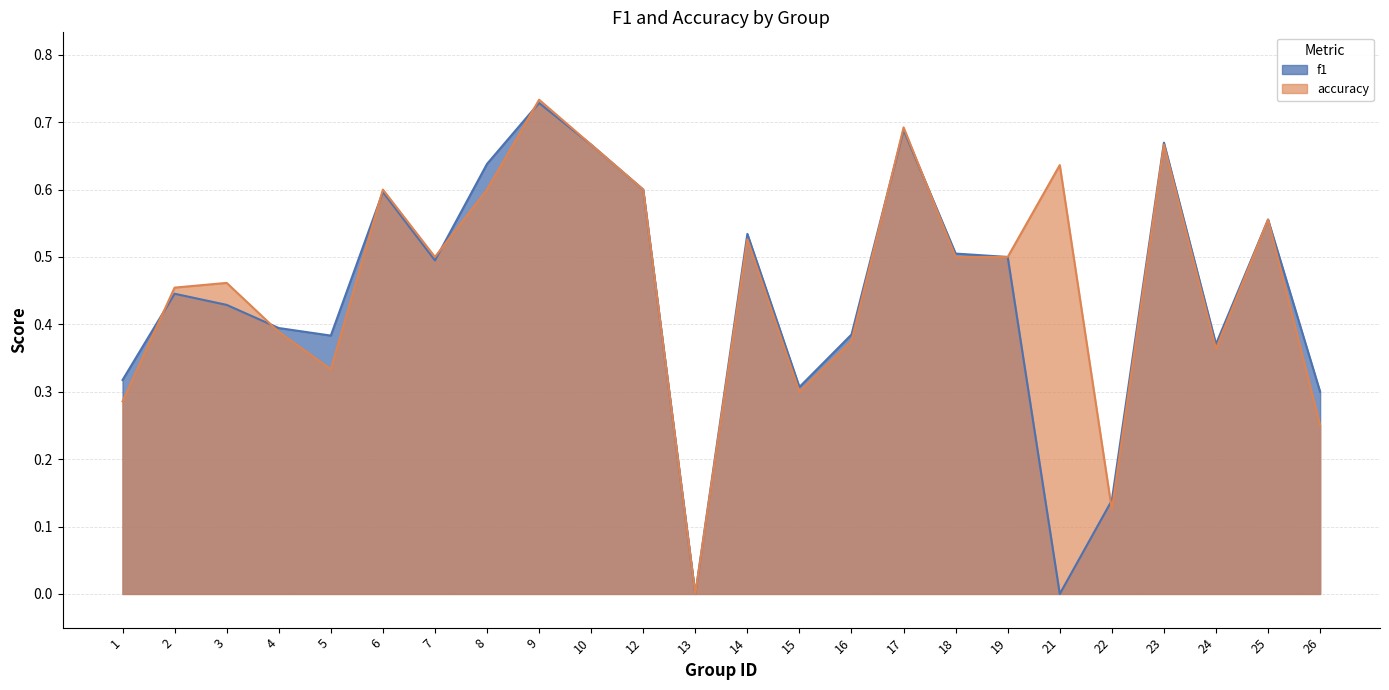

Reading right to left, list all the values displayed in this chart.

f1: 26=0.3	25=0.6	24=0.4	23=0.7	22=0.1	21=-0.0	19=0.5	18=0.5	17=0.7	16=0.4	15=0.3	14=0.5	13=0.0	12=0.6	10=0.7	9=0.7	8=0.6	7=0.5	6=0.6	5=0.4	4=0.4	3=0.4	2=0.4	1=0.3
accuracy: 26=0.2	25=0.6	24=0.4	23=0.7	22=0.1	21=0.6	19=0.5	18=0.5	17=0.7	16=0.4	15=0.3	14=0.5	13=0.0	12=0.6	10=0.7	9=0.7	8=0.6	7=0.5	6=0.6	5=0.3	4=0.4	3=0.5	2=0.5	1=0.3